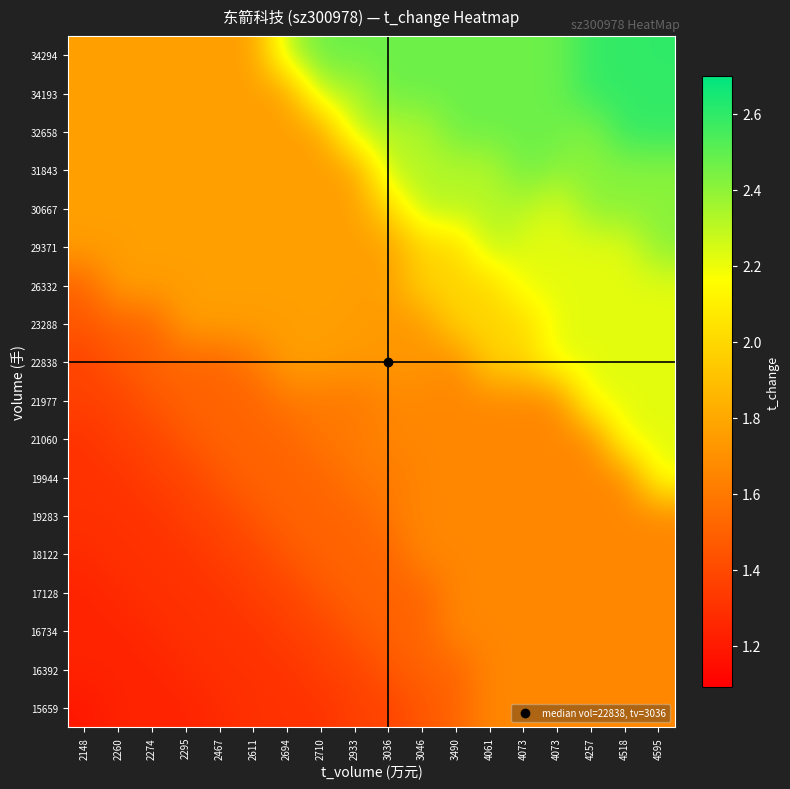

At which category is the sum across all series the highest?

4595